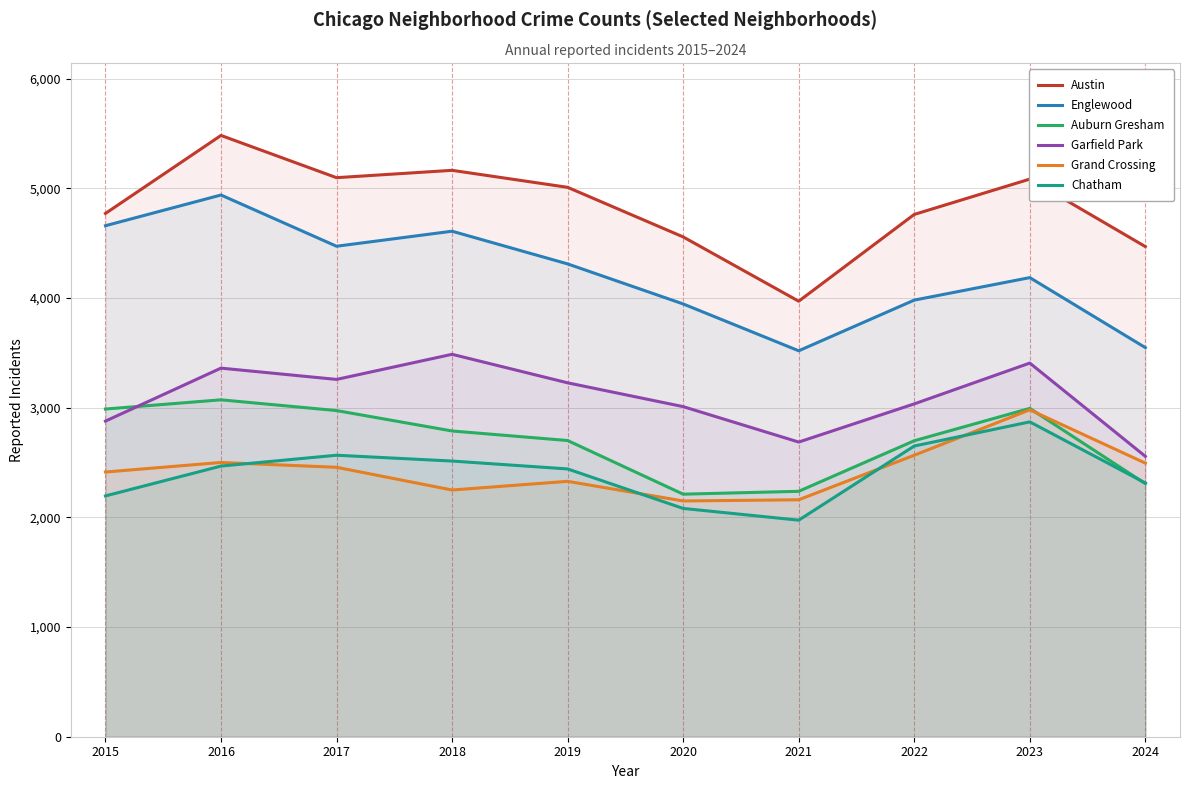

What is the minimum value shown in the chart?

1974